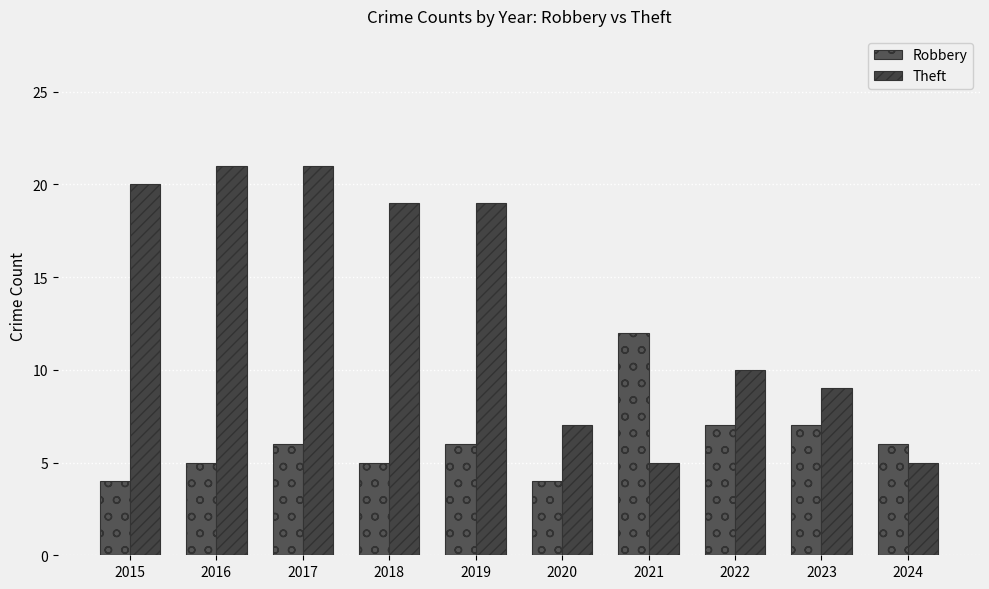

Reading right to left, list all the values displayed in this chart.

Robbery: 2024=6	2023=7	2022=7	2021=12	2020=4	2019=6	2018=5	2017=6	2016=5	2015=4
Theft: 2024=5	2023=9	2022=10	2021=5	2020=7	2019=19	2018=19	2017=21	2016=21	2015=20